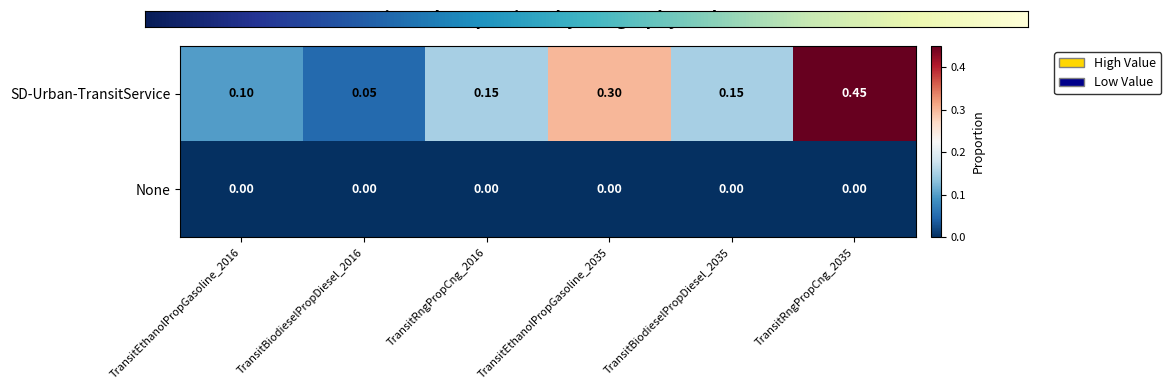

Which series has the widest spread of values?

SD-Urban-TransitService